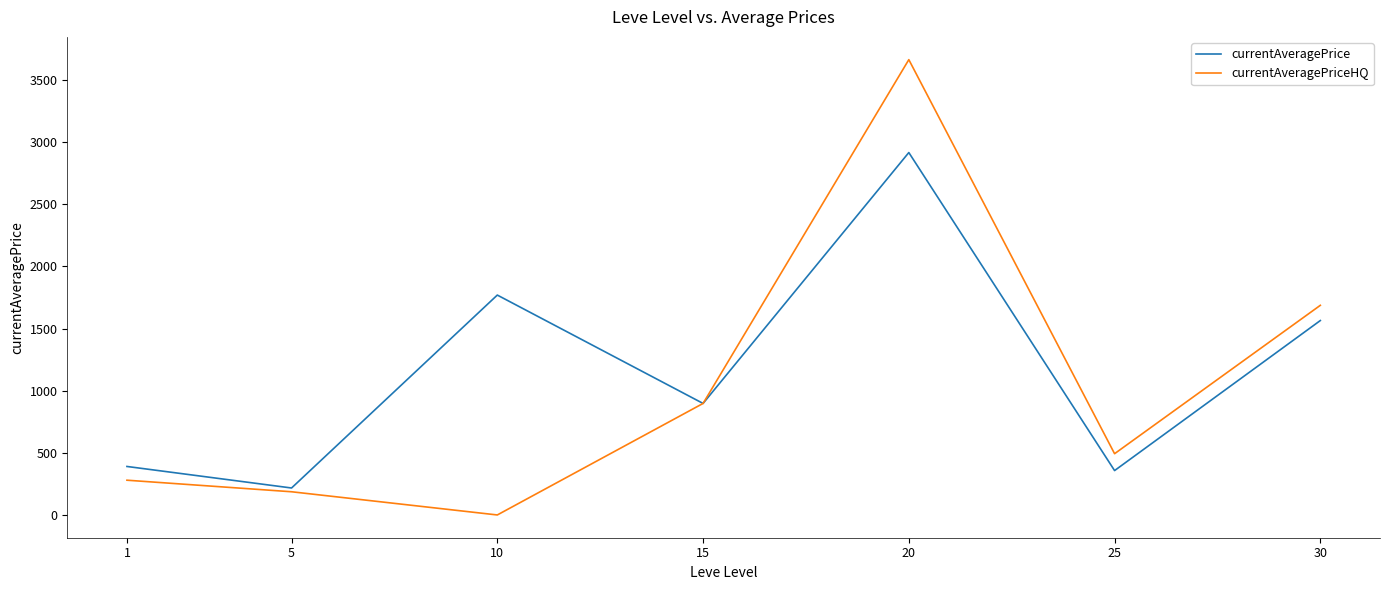

What is the maximum value shown in the chart?

3664.3